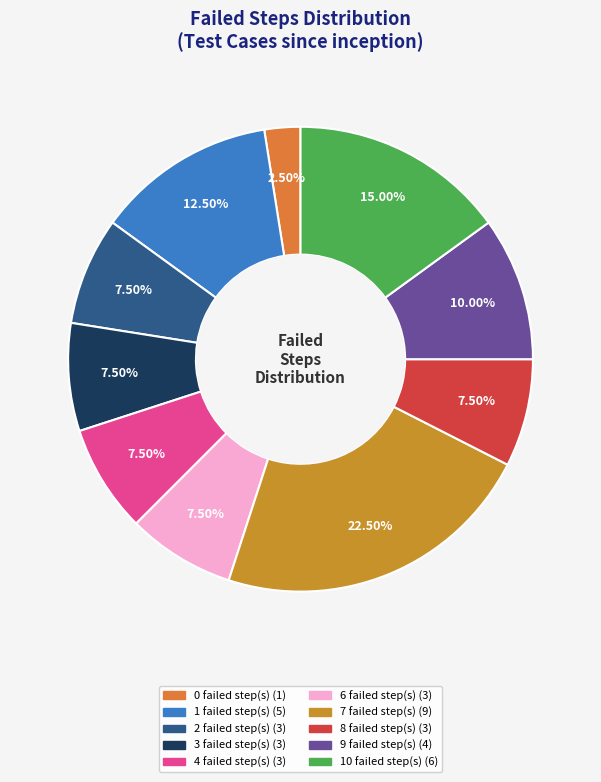

How many segments does this pie chart have?

10